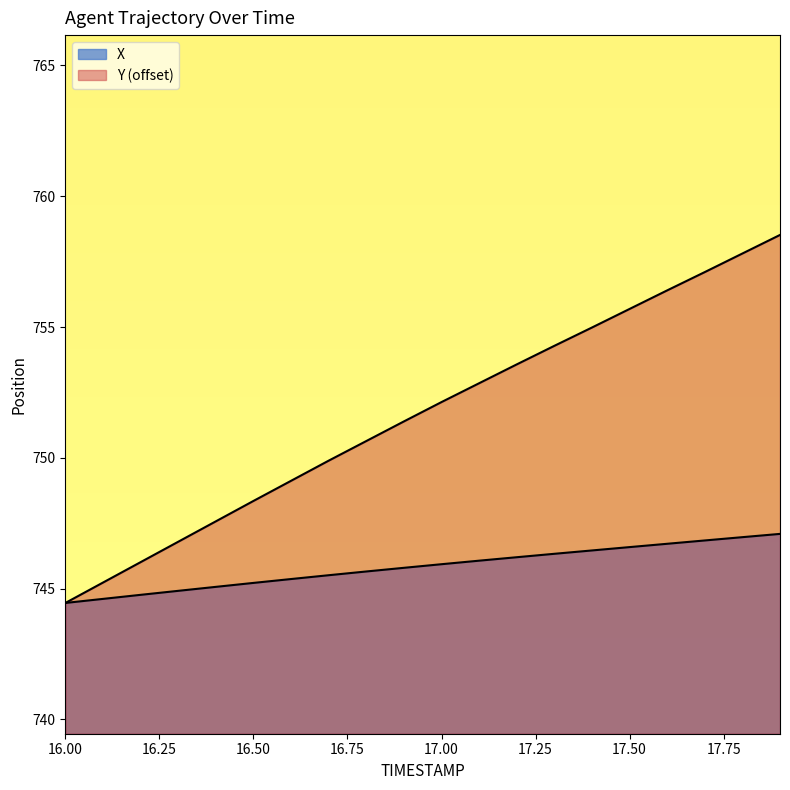

At how many categories does at least one series exceed 757?

3